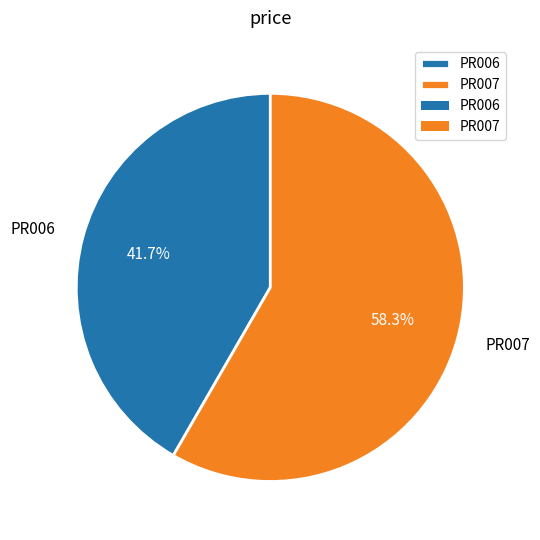

Combined, what portion of the pie is PR006 and PR007?

100.0%